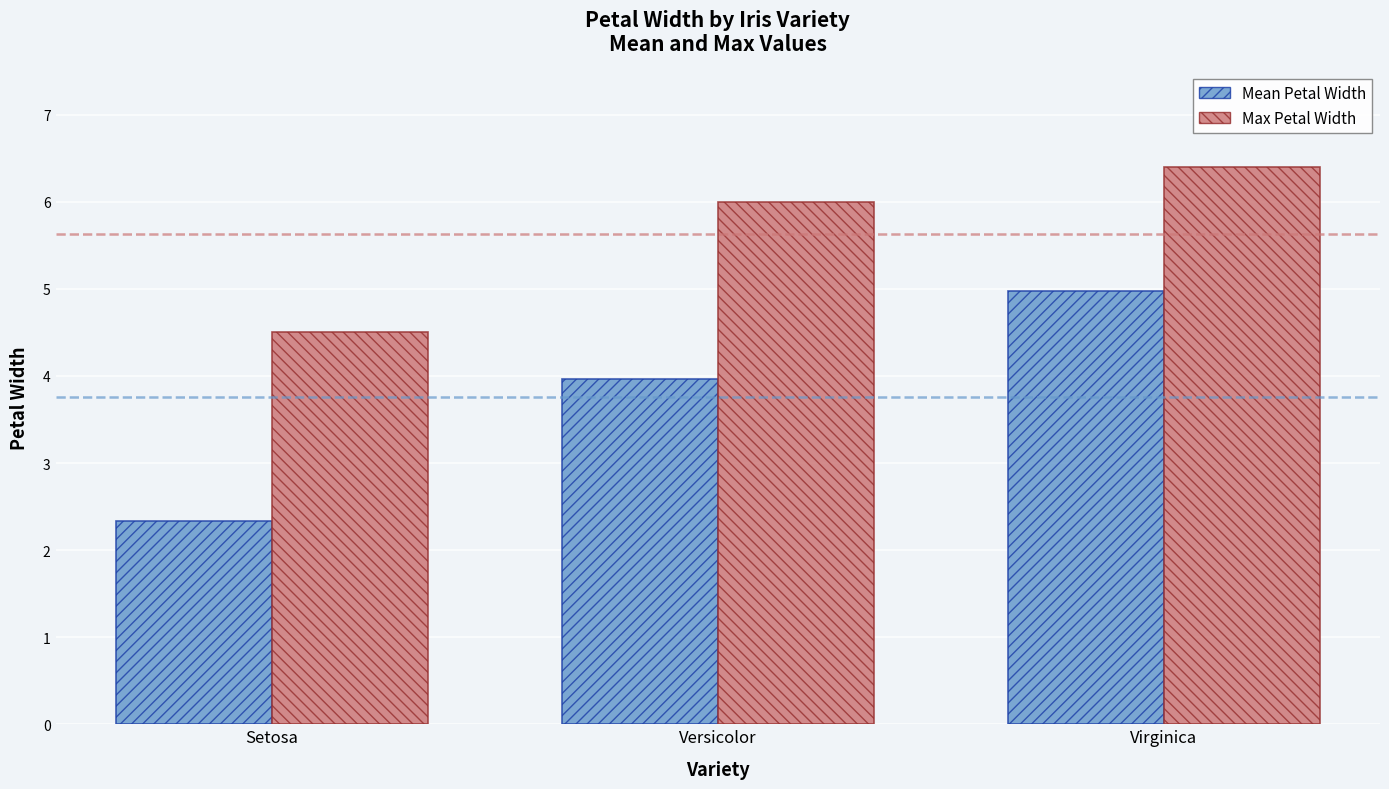

How many groups of bars are there?

3